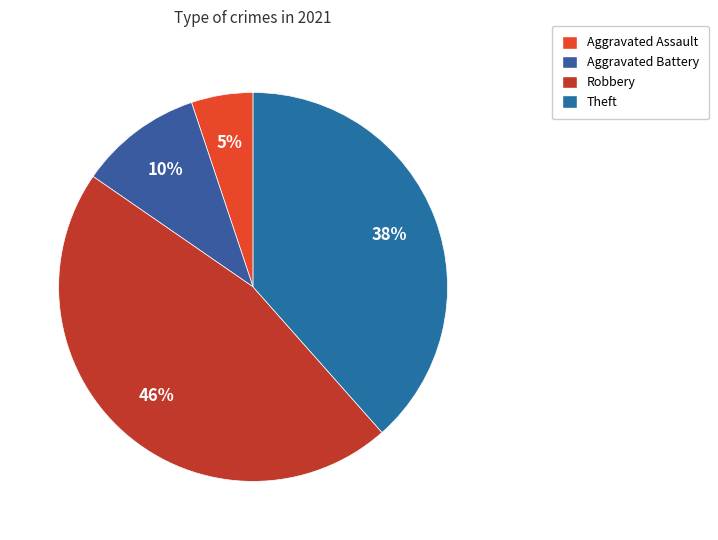

To the nearest percent, what is the difference between the Aggravated Assault and Robbery slice percentages?

41%